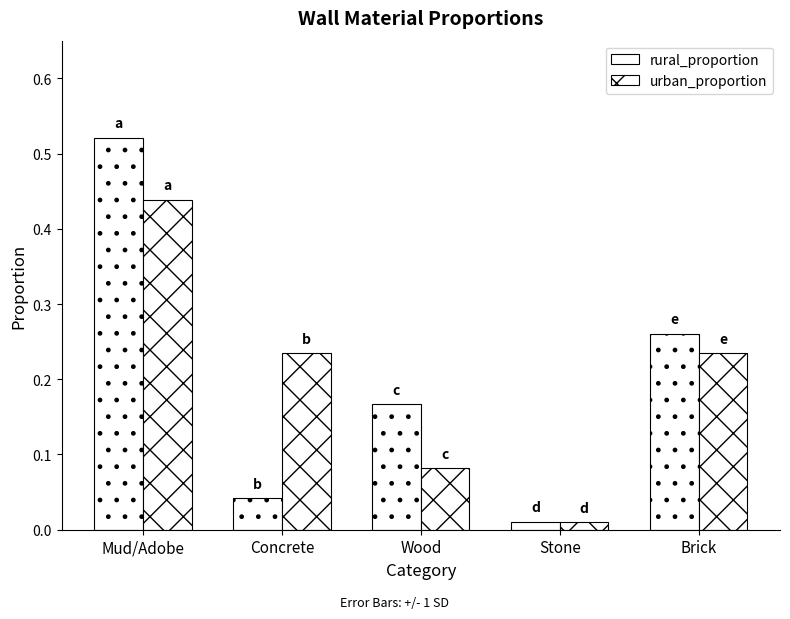

What is the total value across all series at Brick?

0.5